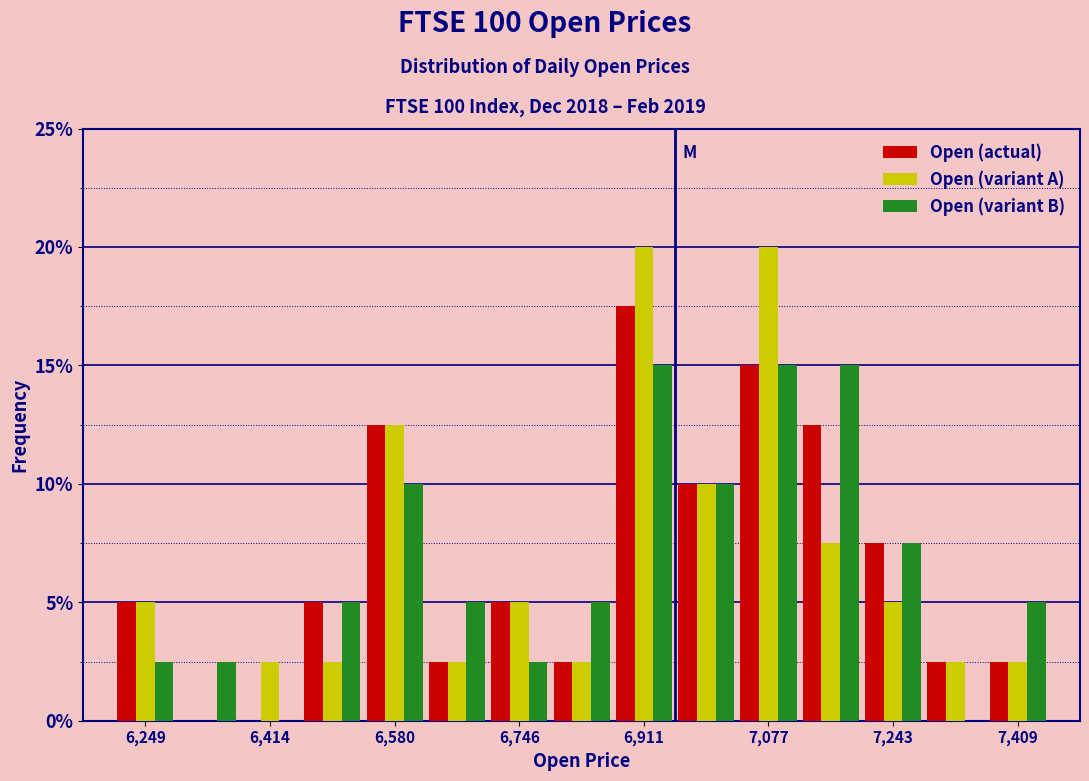

In the Open (actual) series, which range on the x-axis has the tallest bar?

6880 to 6960